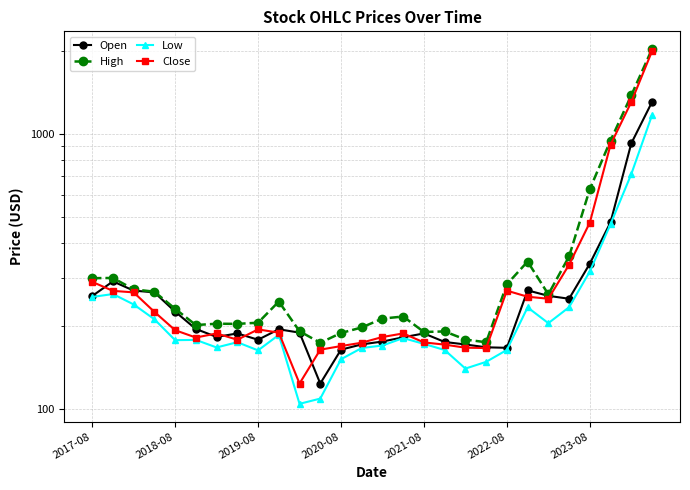

How many interior local valleys does the High series have?

6